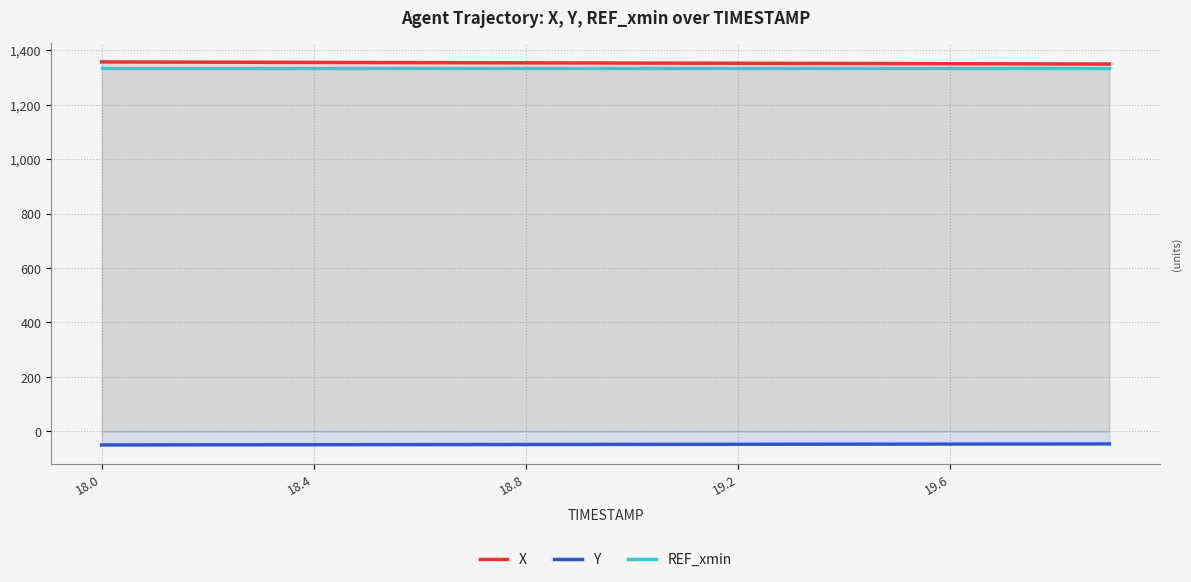

The value of REF_xmin at 18.4 is 1334.5. True or false?

True